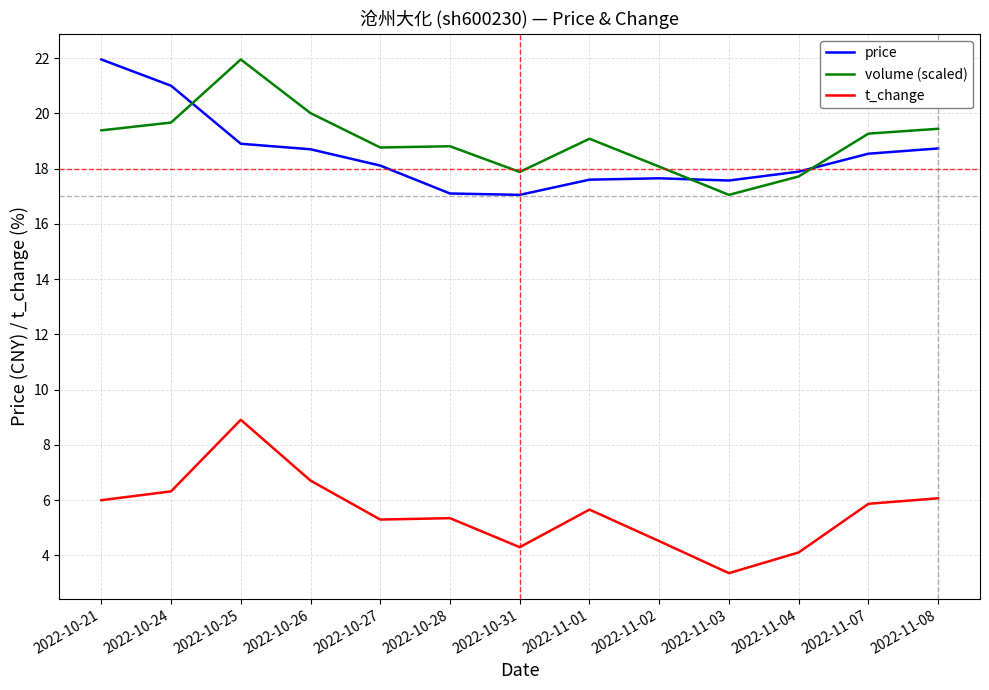

At how many categories does at least one series exceed 9?

13